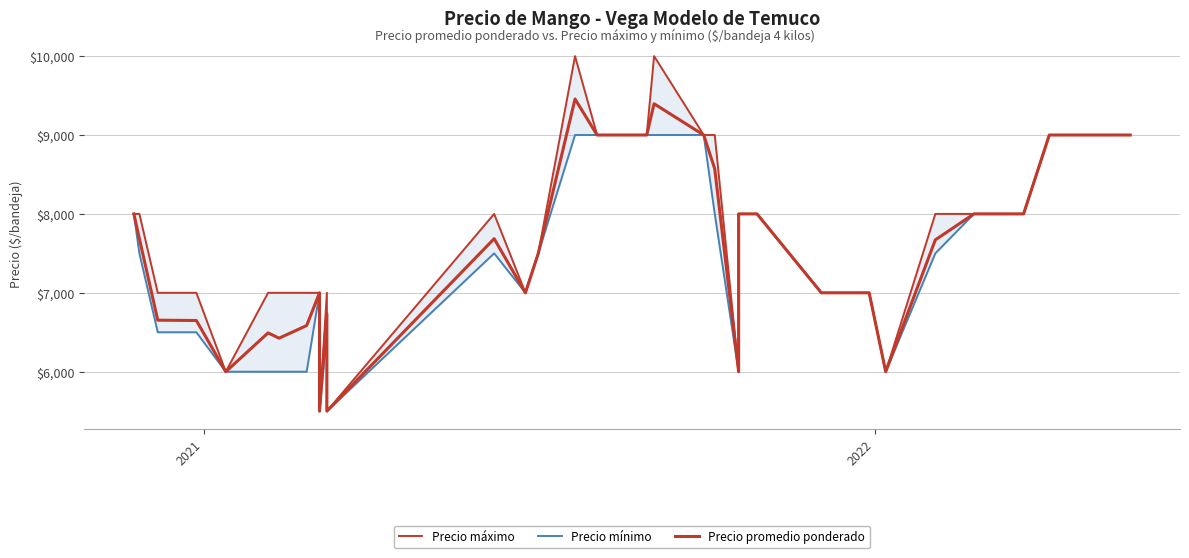

Reading left to right, what are all the values shown in this chart?

Precio máximo: 8000	8000	7000	7000	6000	7000	7000	7000	7000	5500	7000	5500	8000	7000	7500	7500	10000	9000	9000	10000	9000	9000	6000	8000	8000	8000	8000	8000	8000	7000	7000	7000	7000	6000	8000	8000	8000	9000	9000	9000
Precio mínimo: 8000	7500	6500	6500	6000	6000	6000	6000	7000	5500	6500	5500	7500	7000	7500	7500	9000	9000	9000	9000	9000	8000	6000	8000	8000	8000	8000	8000	8000	7000	7000	7000	7000	6000	7500	8000	8000	9000	9000	9000
Precio promedio ponderado: 8000	7686	6653	6649	6000	6492	6425	6585	7000	5500	6737	5500	7686	7000	7500	7500	9456	9000	9000	9396	9000	8571	6000	8000	8000	8000	8000	8000	8000	7000	7000	7000	7000	6000	7671	8000	8000	9000	9000	9000